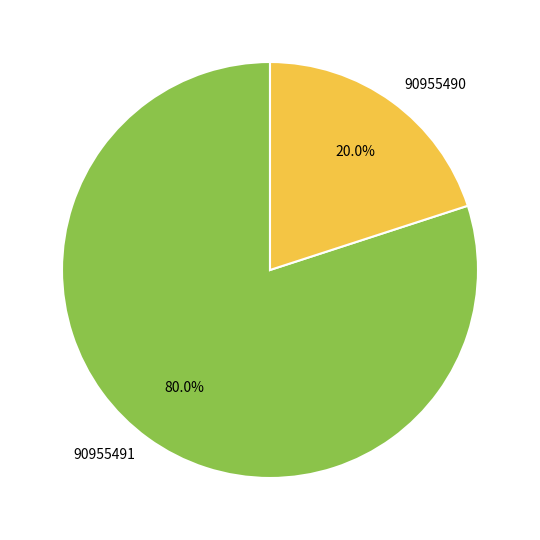

What percentage is the 90955491 slice, to the nearest percent?

80%